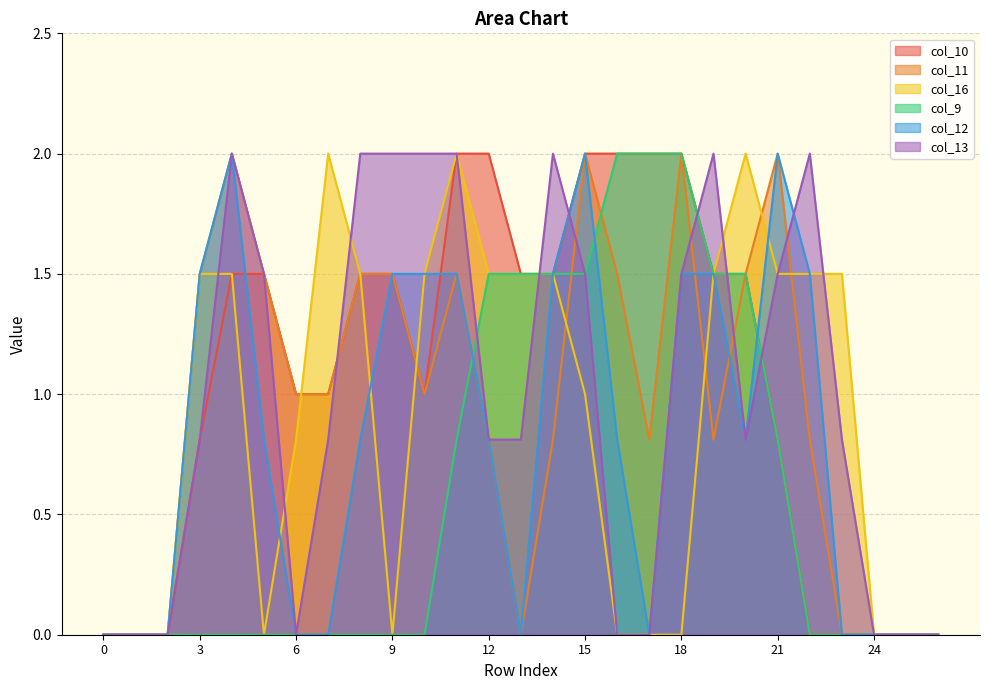

At how many categories does at least one series exceed 1?

20